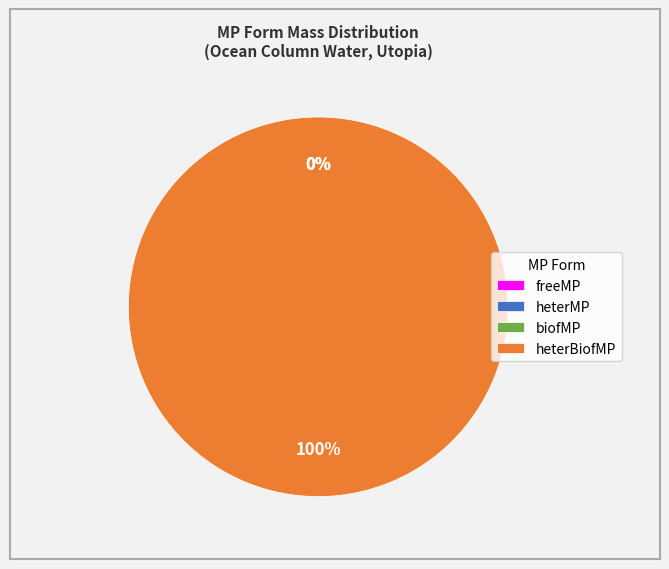

Which slice is the smallest?

freeMP (0.5)